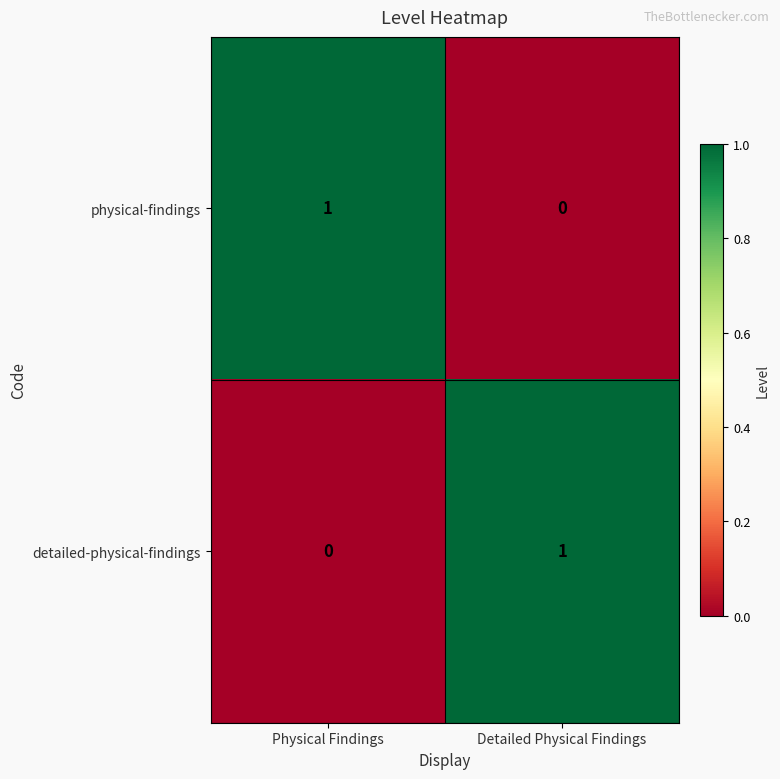

Is the value of physical-findings at Physical Findings greater than the value of detailed-physical-findings at Physical Findings?

Yes